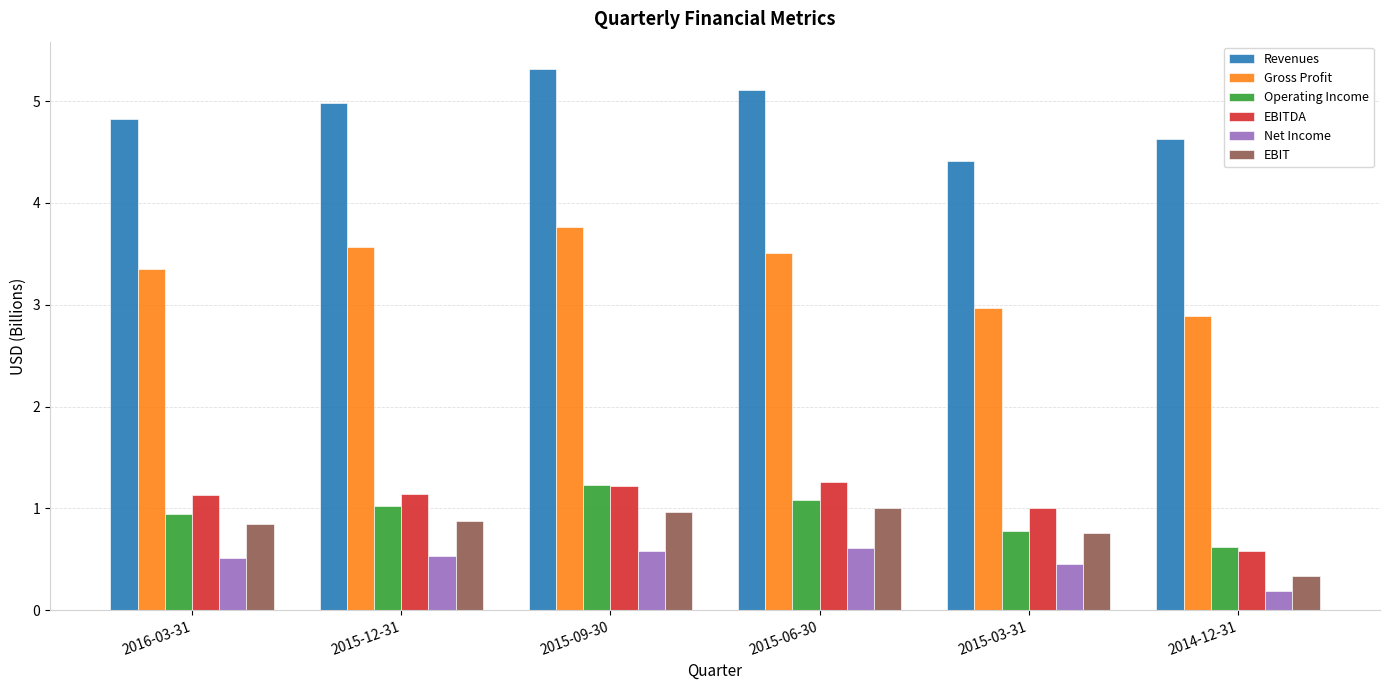

Reading right to left, extract all data points from this chart.

Revenues: 4.6	4.4	5.1	5.3	5.0	4.8
Gross Profit: 2.9	3.0	3.5	3.8	3.6	3.4
Operating Income: 0.6	0.8	1.1	1.2	1.0	0.9
EBITDA: 0.6	1.0	1.3	1.2	1.1	1.1
Net Income: 0.2	0.5	0.6	0.6	0.5	0.5
EBIT: 0.3	0.8	1.0	1.0	0.9	0.8